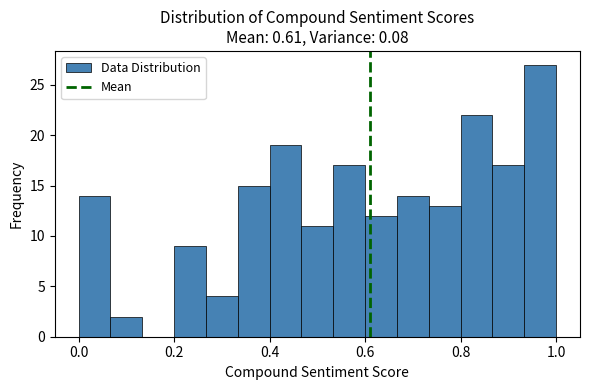

Around what value on the x-axis is the tallest bar? Give the approximate position of its centre, as read against the axis.

0.96